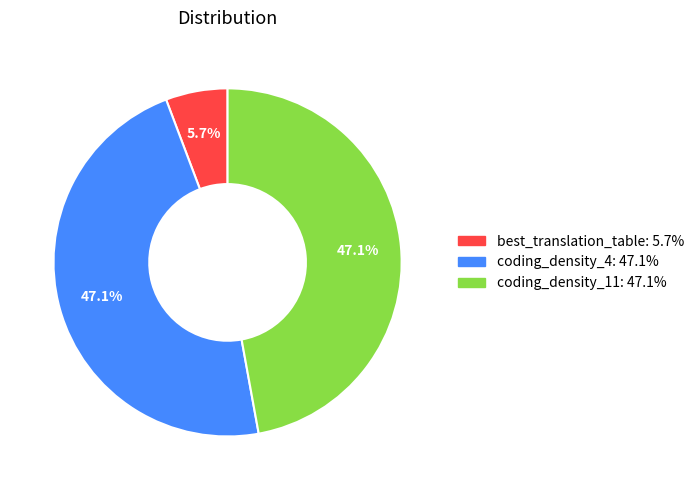

Which category has the smallest portion of the pie?

best_translation_table